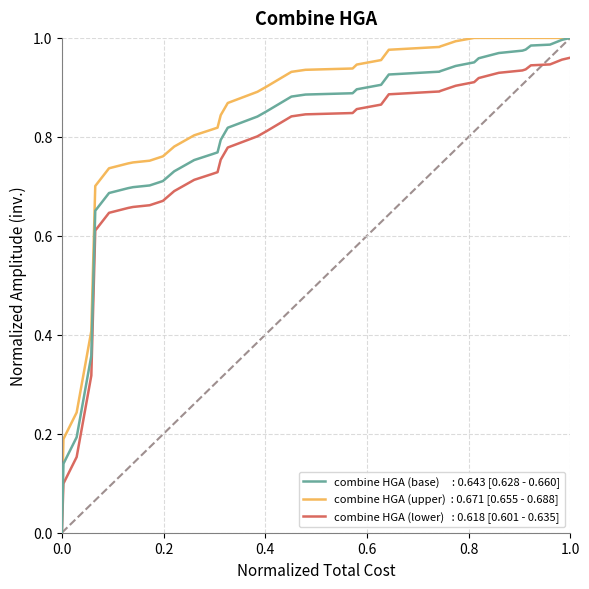

How many values exceed 0?

36